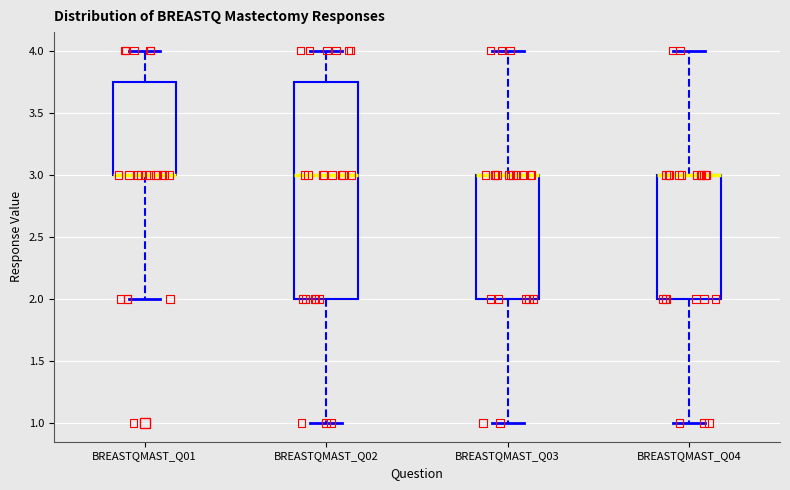

Where is the upper edge of the box for BREASTQMAST_Q03 on the y-axis? The values are not printed on the chart, so give them approximately, as read against the axis.

3.00